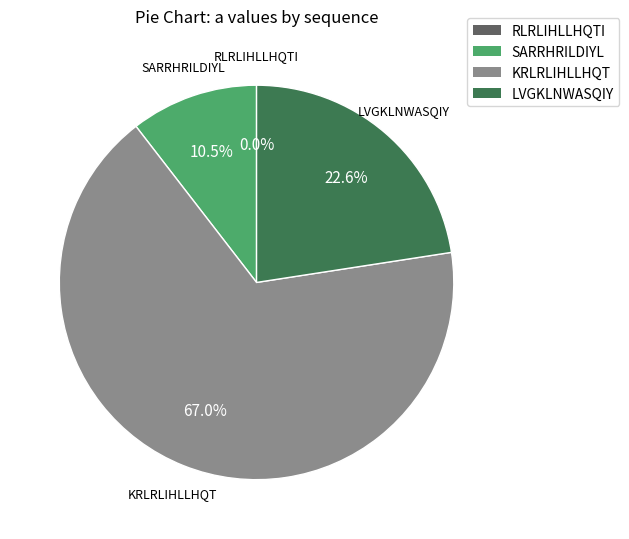

Which has a higher value, KRLRLIHLLHQT or LVGKLNWASQIY?

KRLRLIHLLHQT